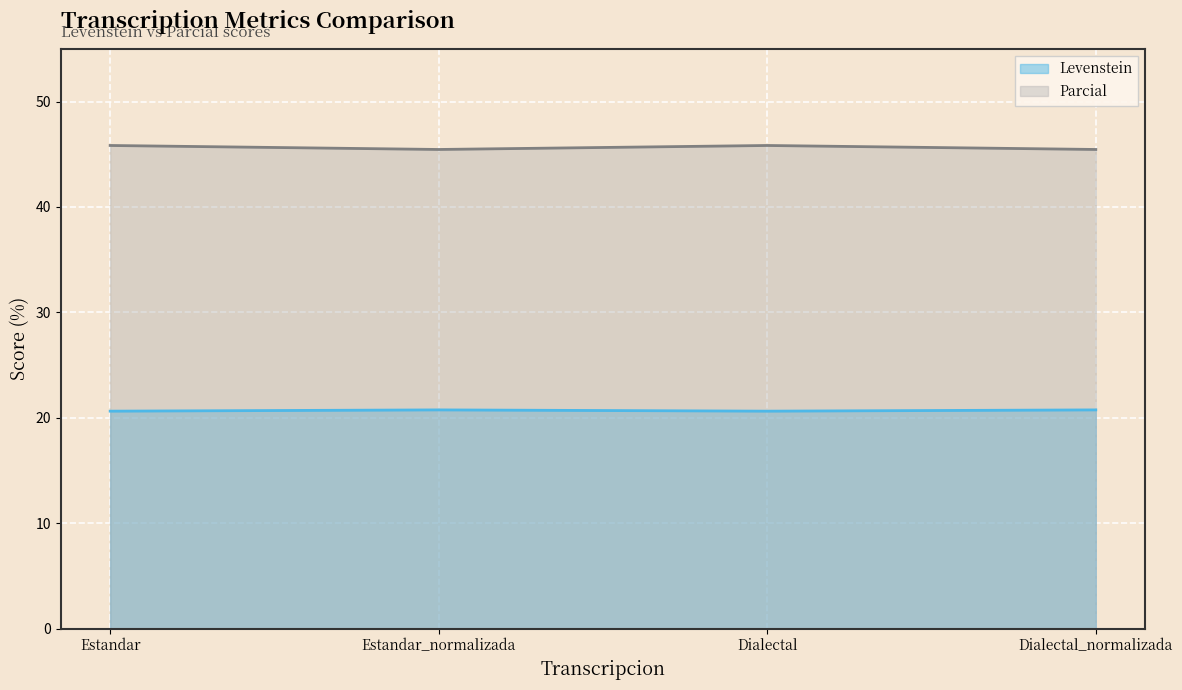

Which series has the largest total across all categories?

Parcial